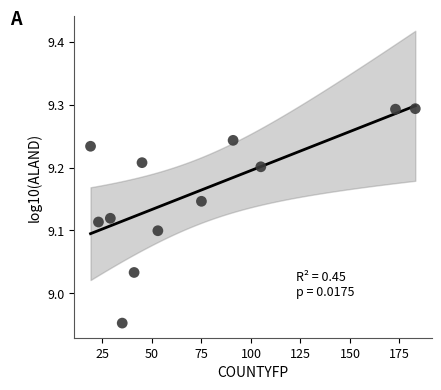

What is the range of Y values (max minus min)?

0.3